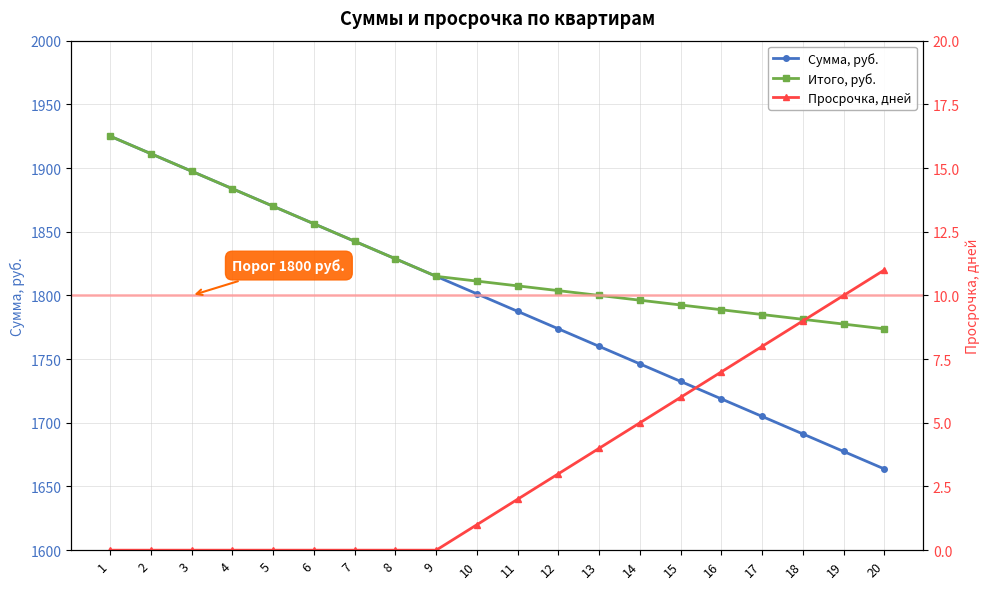

True or false: Итого, руб. and Сумма, руб. cross at least once.

False